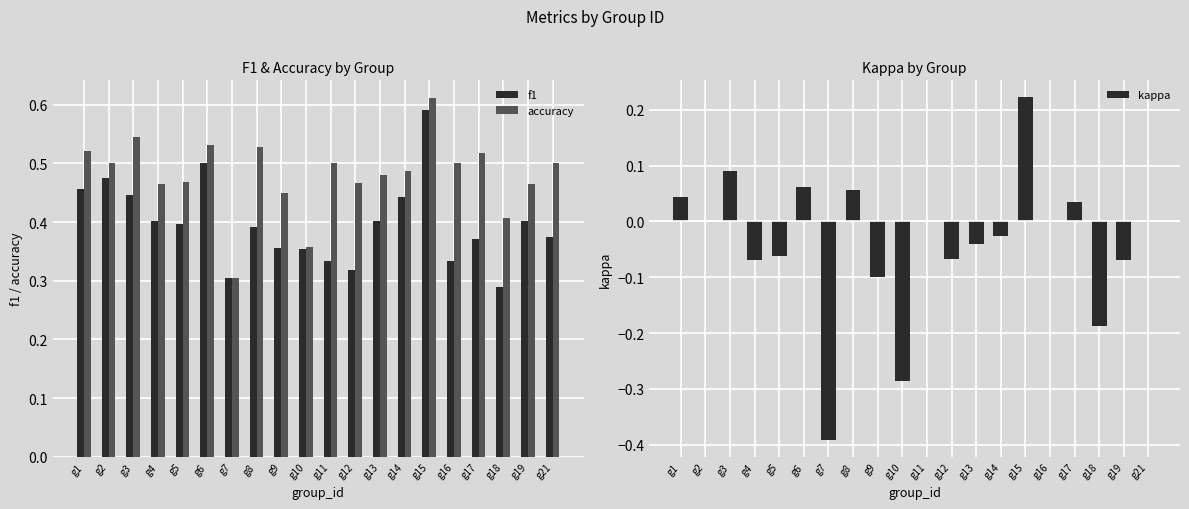

Is it true that kappa equals 0.0 at g21?

True